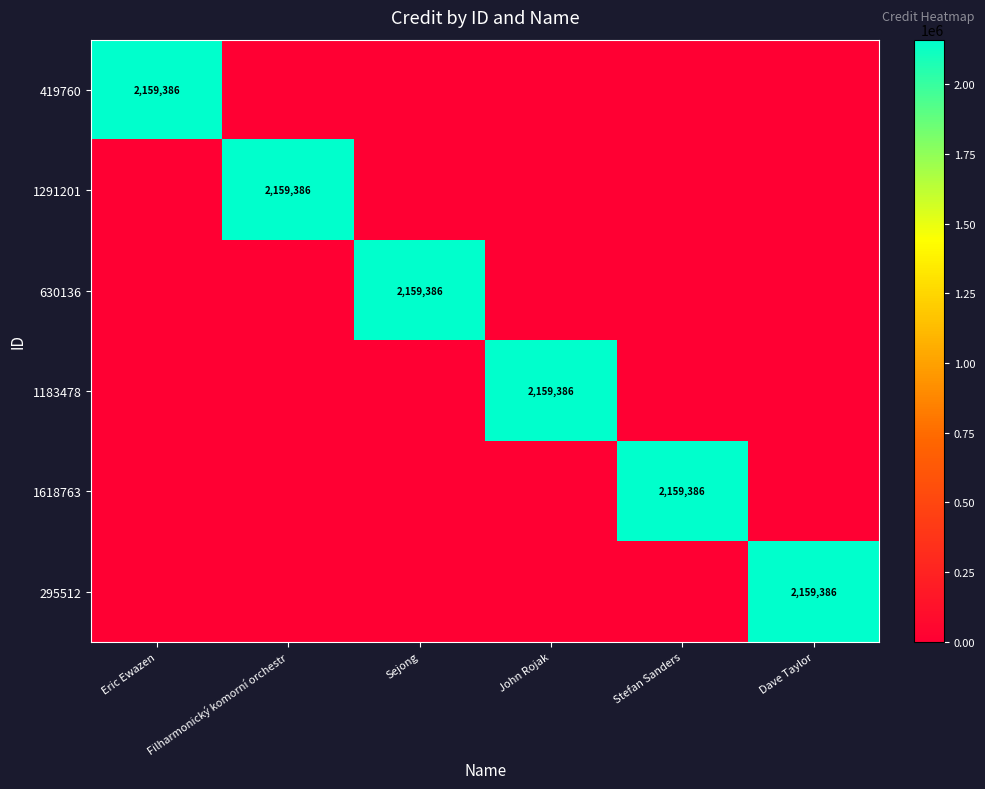

The 1618763 series shows 0 at Sejong. True or false?

True